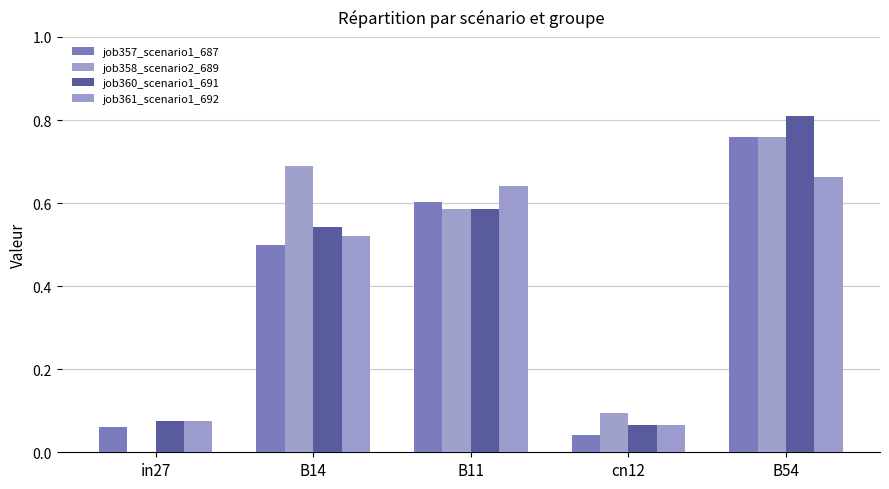

How many groups of bars are there?

5